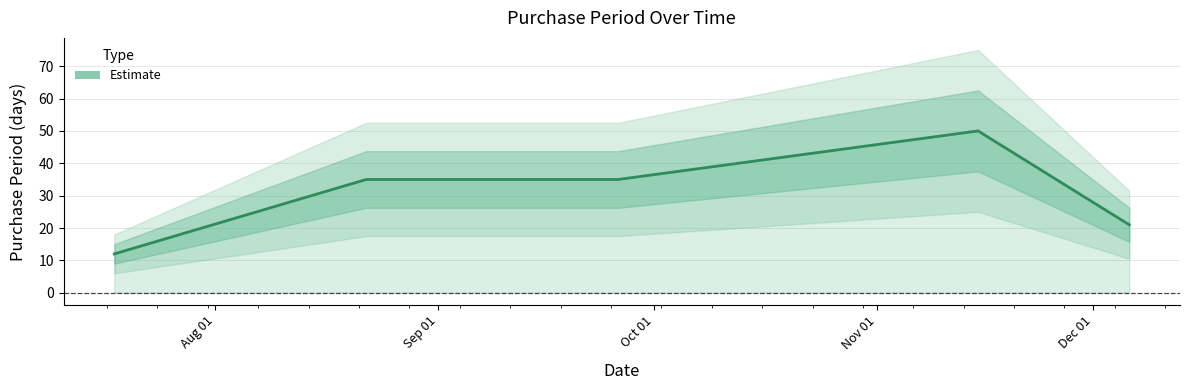

What is the change in value from Aug 01 to Dec 01?

+9